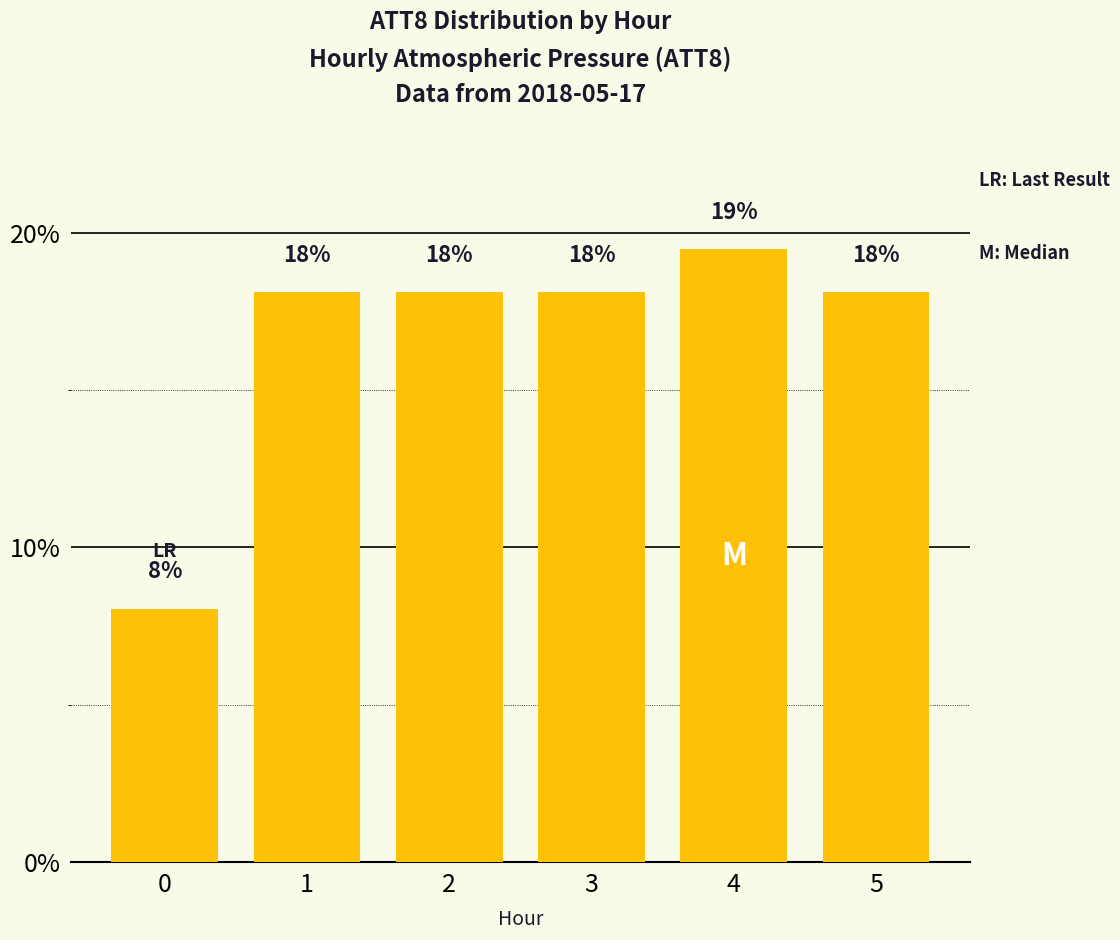

What is the value of the 3rd bar from the left?

18.1